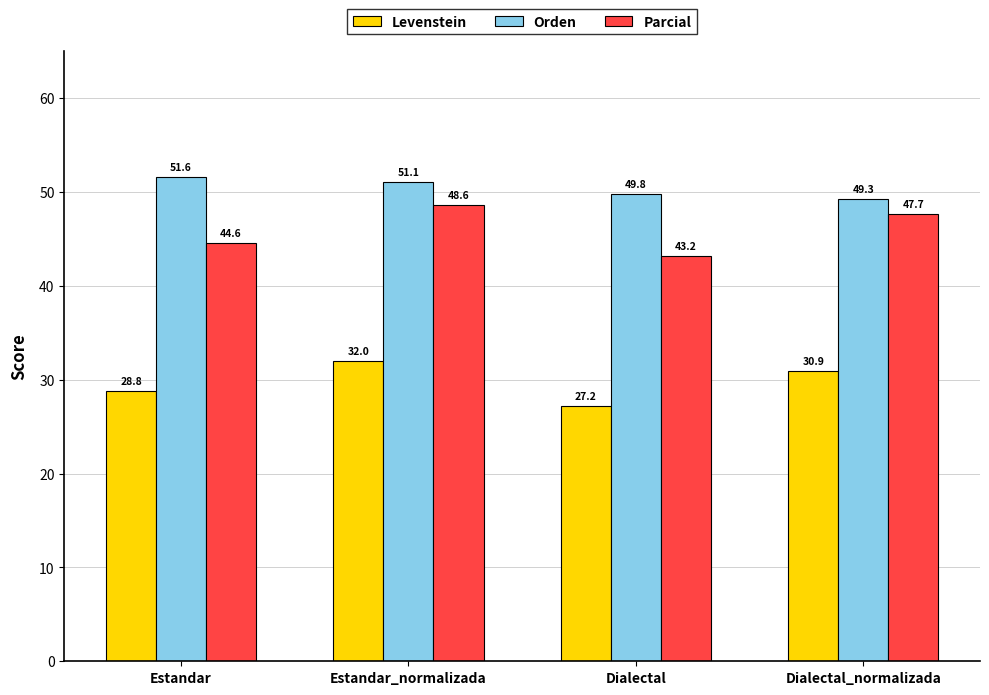

What is the value of the Orden bar at the 1st from the left?

51.6